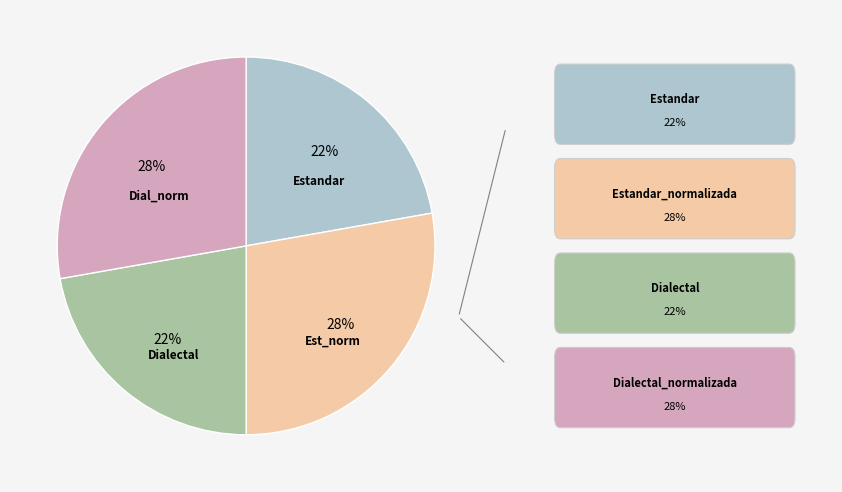

To the nearest percent, what is the difference between the largest and smallest slice percentages?

6%